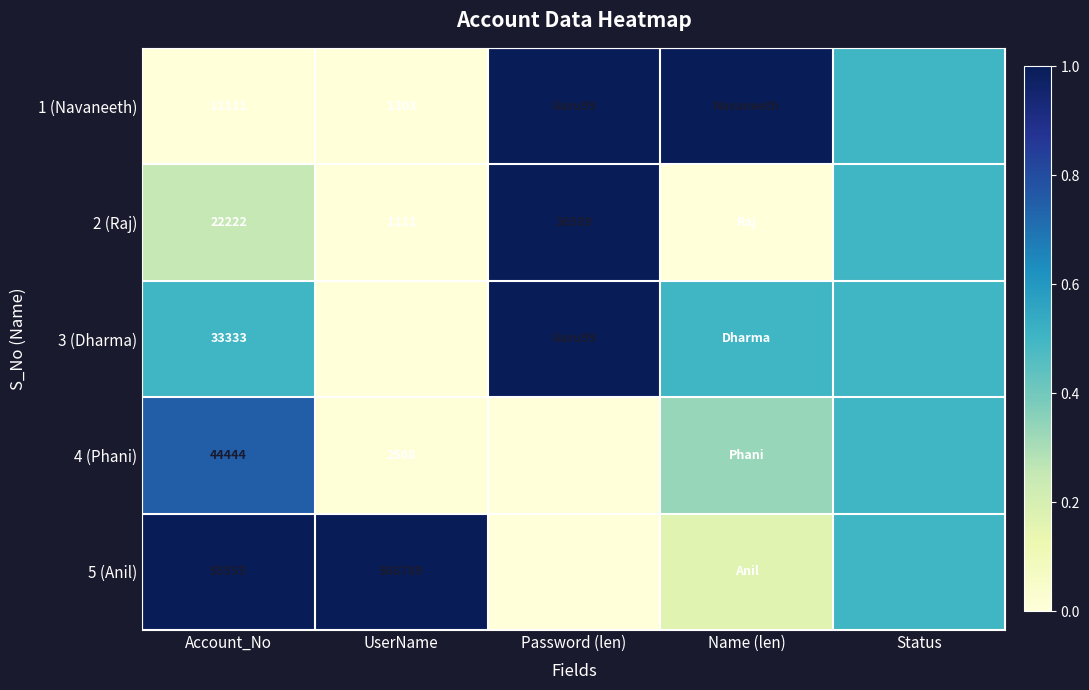

What is the total value across all series at Account_No?

166665.0